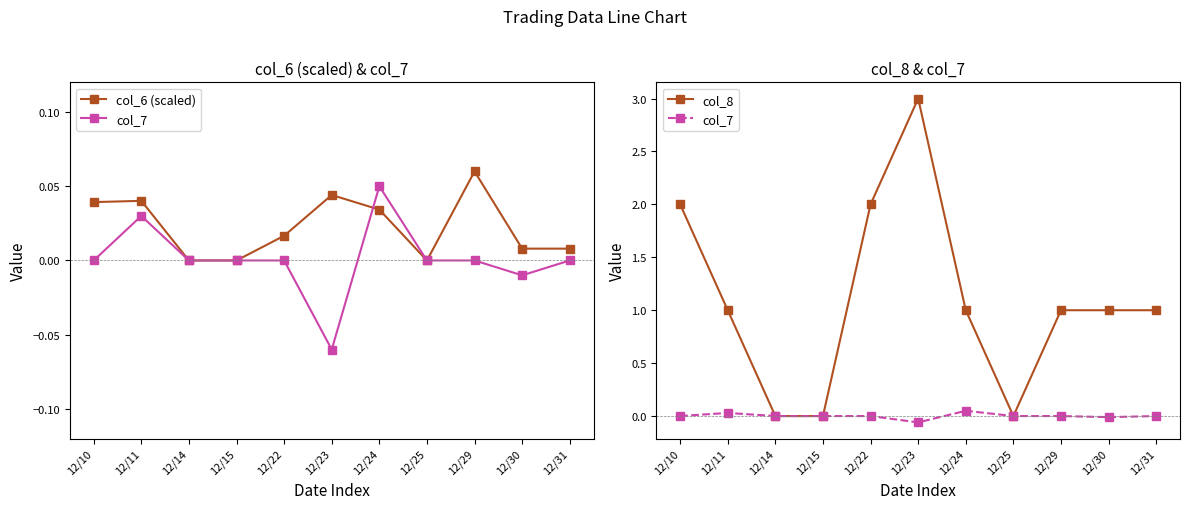

What is the total value across all series at 12/23?

3.0